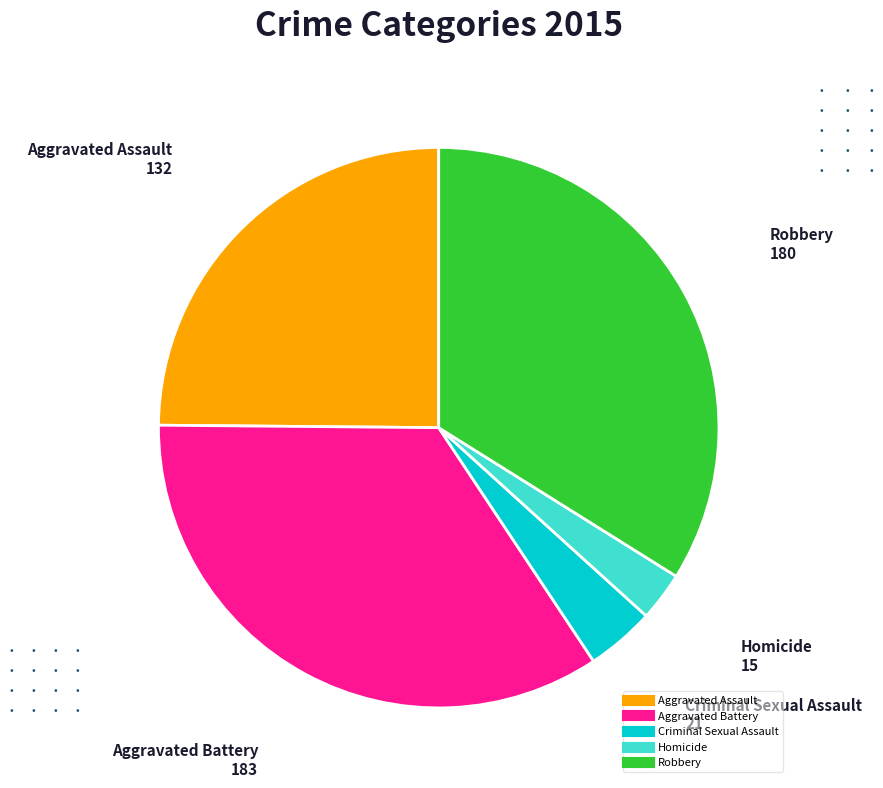

Rank the categories by value from lowest to highest.

Homicide, Criminal Sexual Assault, Aggravated Assault, Robbery, Aggravated Battery